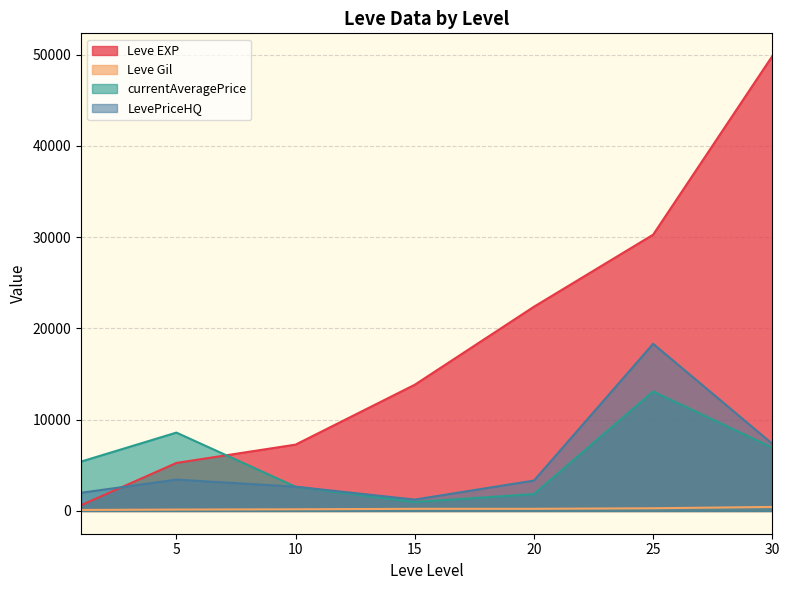

Which series has the largest total across all categories?

Leve EXP